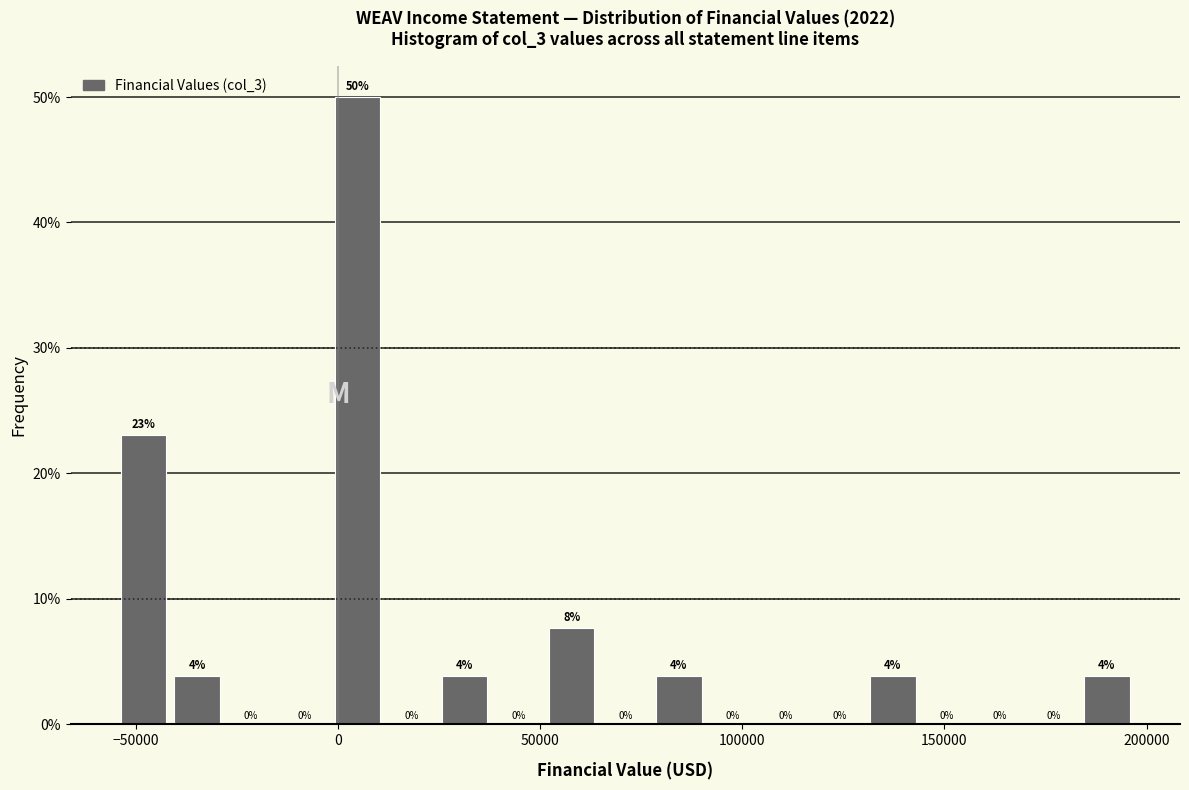

Around what value on the x-axis is the tallest bar? Give the approximate position of its centre, as read against the axis.

5000